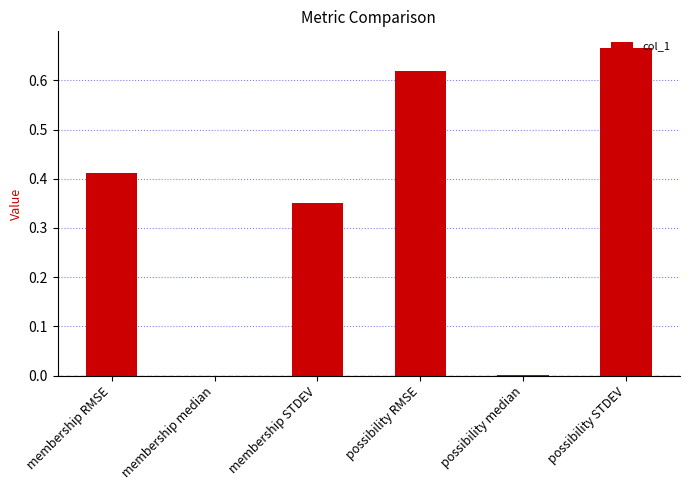

What is the sum of all values?

2.0